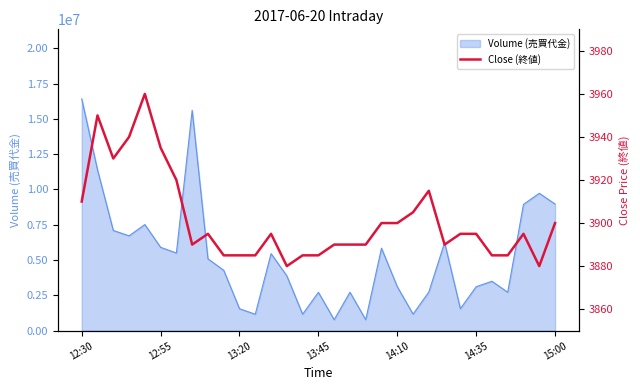

Which has a higher value, 24 or 19?

19